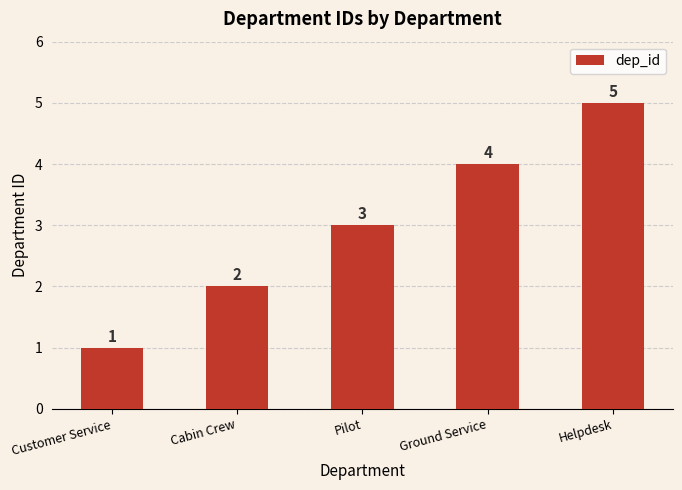

How many data points are less than 3?

2